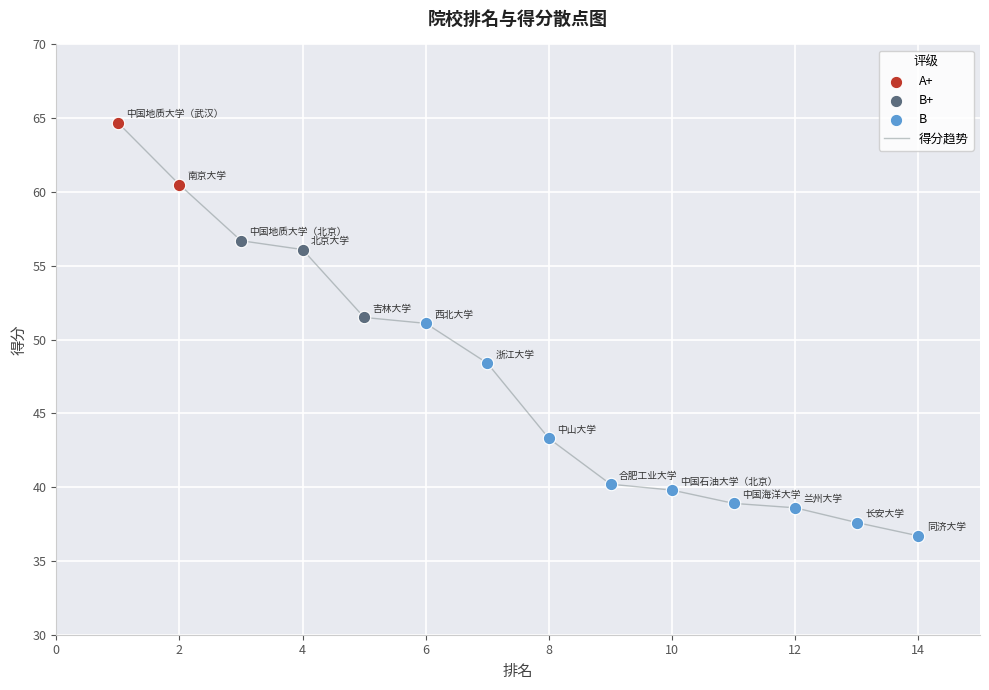

What is the minimum value shown in the chart?

36.7